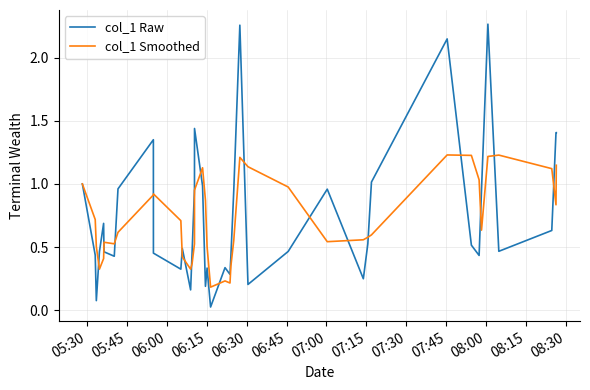

Which series has the widest spread of values?

col_1 Raw